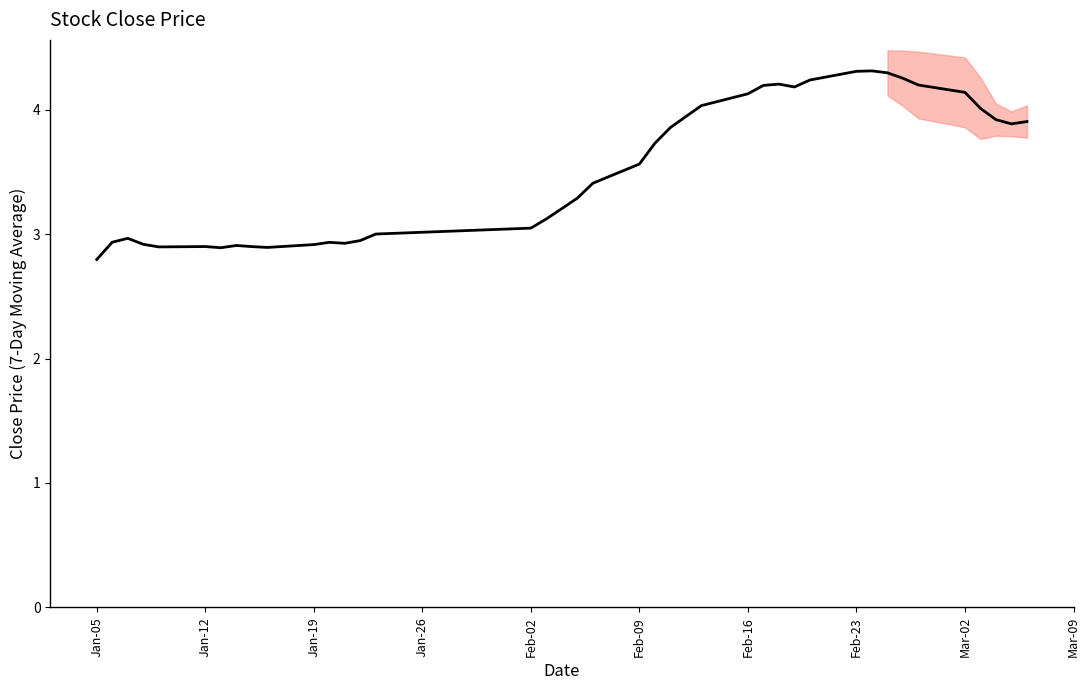

What is the difference between the second highest and minimum values?

1.5